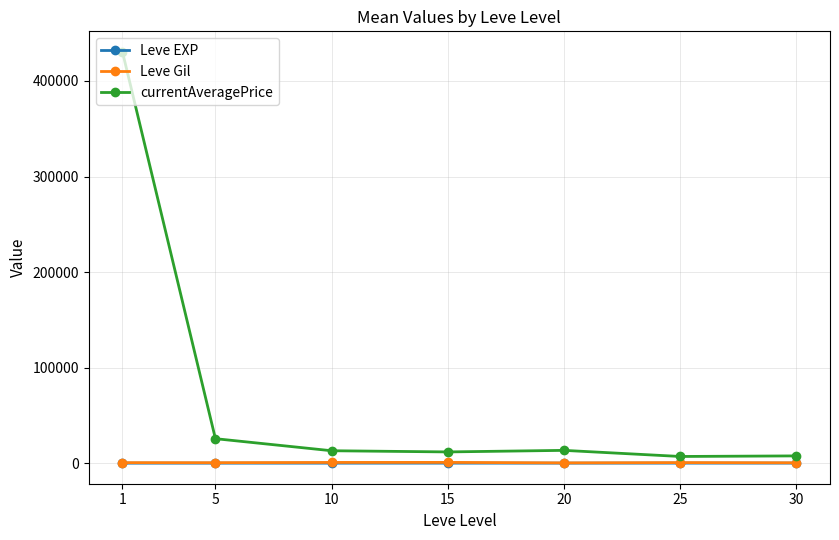

At which label does currentAveragePrice first exceed 13000?

1